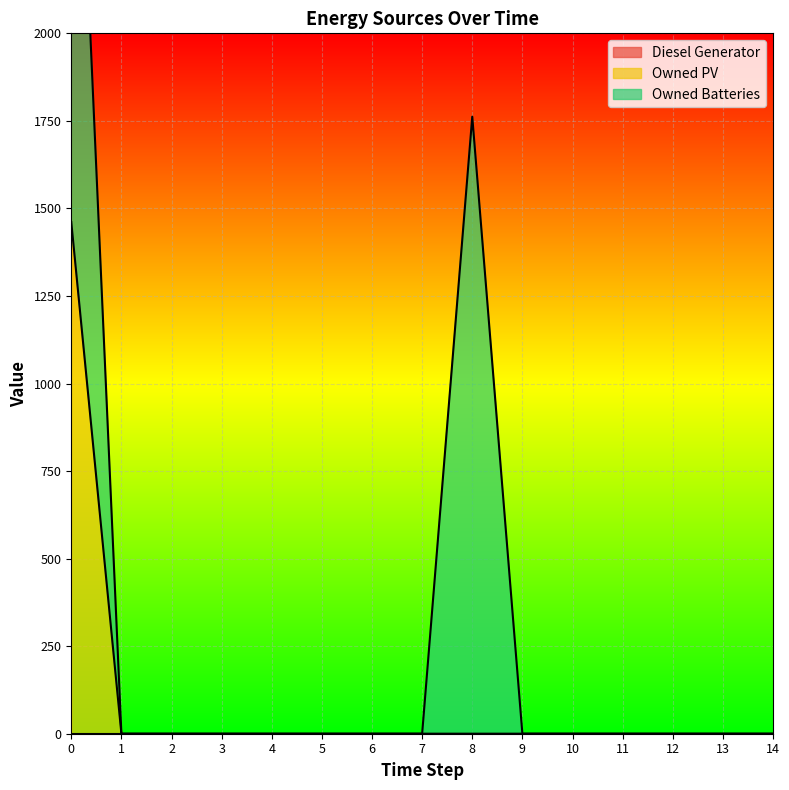

The Owned PV series shows 0 at 2. True or false?

True